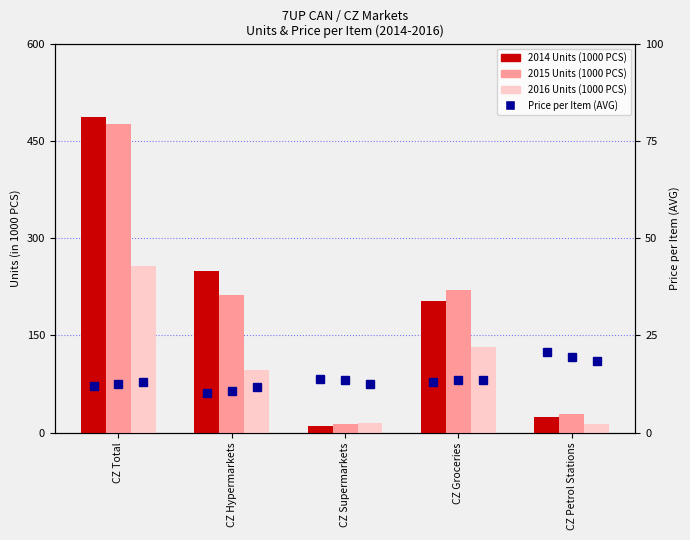

The 2016 Units series shows 14.7 at CZ Supermarkets. True or false?

True